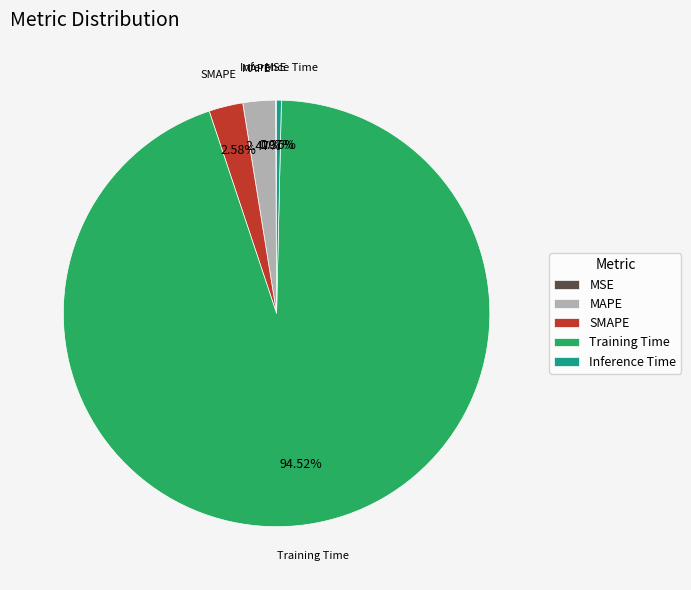

Combined, do Inference Time and SMAPE account for over 50%?

No